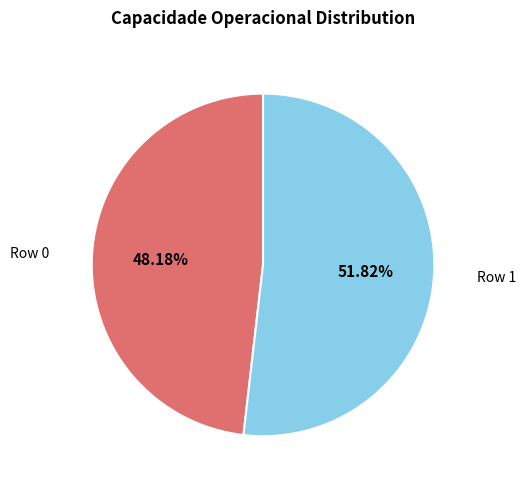

To the nearest percent, what is the difference between the largest and smallest slice percentages?

4%